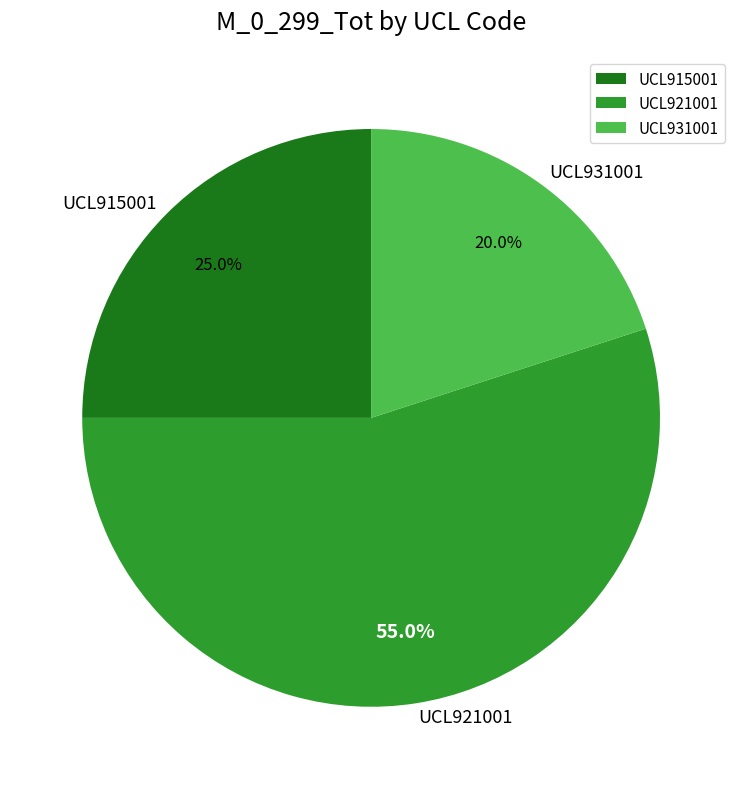

Between UCL915001 and UCL921001, which is larger?

UCL921001